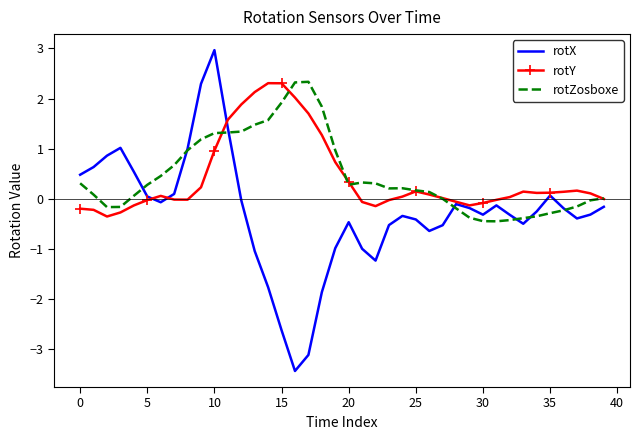

What is the maximum value for rotX?

3.0